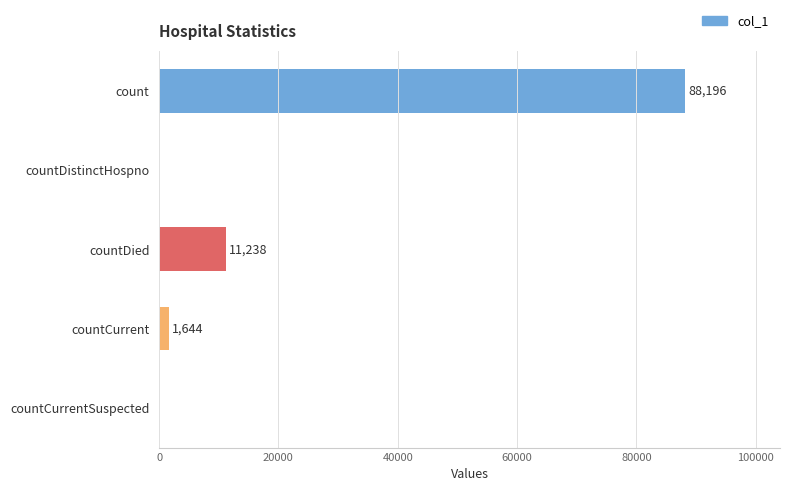

At which category does the chart reach its peak across all series?

count